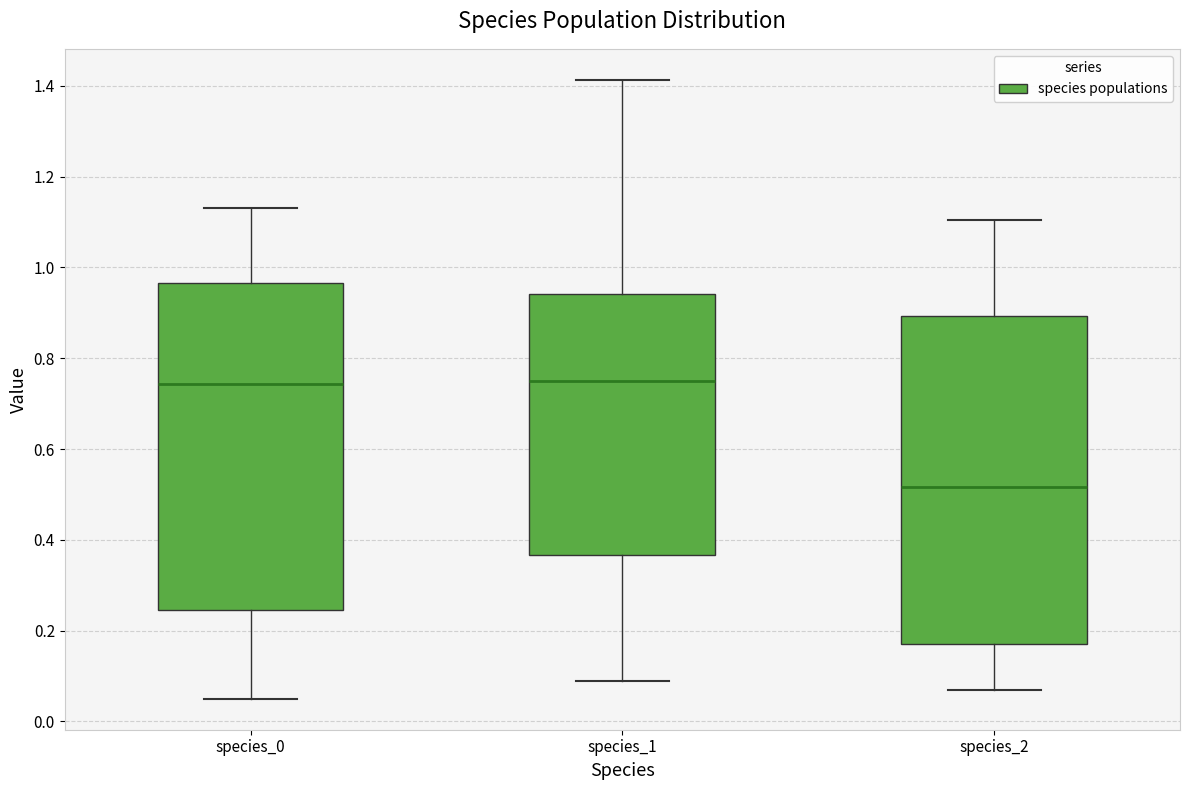

Which box's median line is the lowest?

species_2